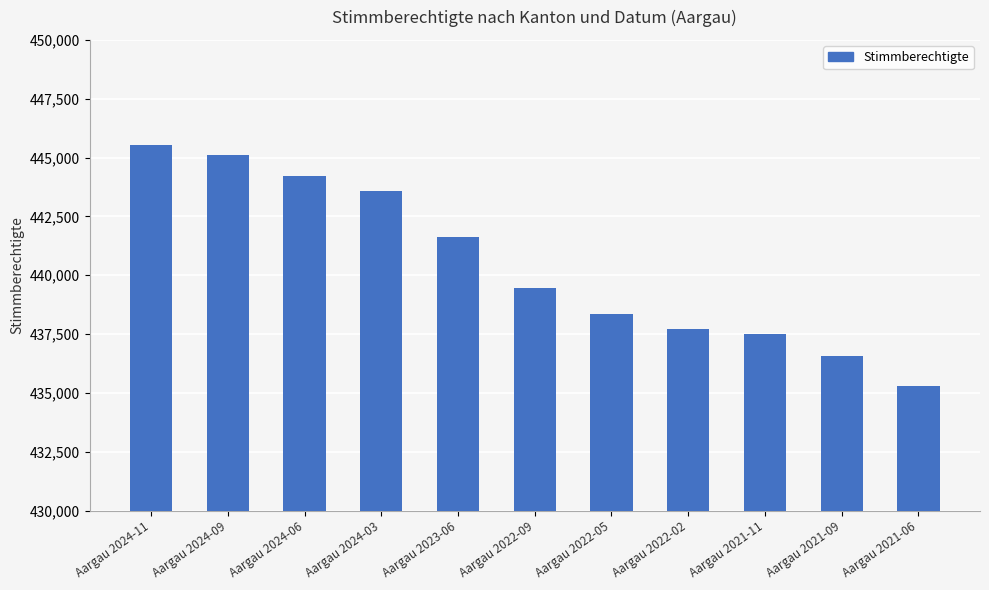

What is the greatest value displayed?

445516